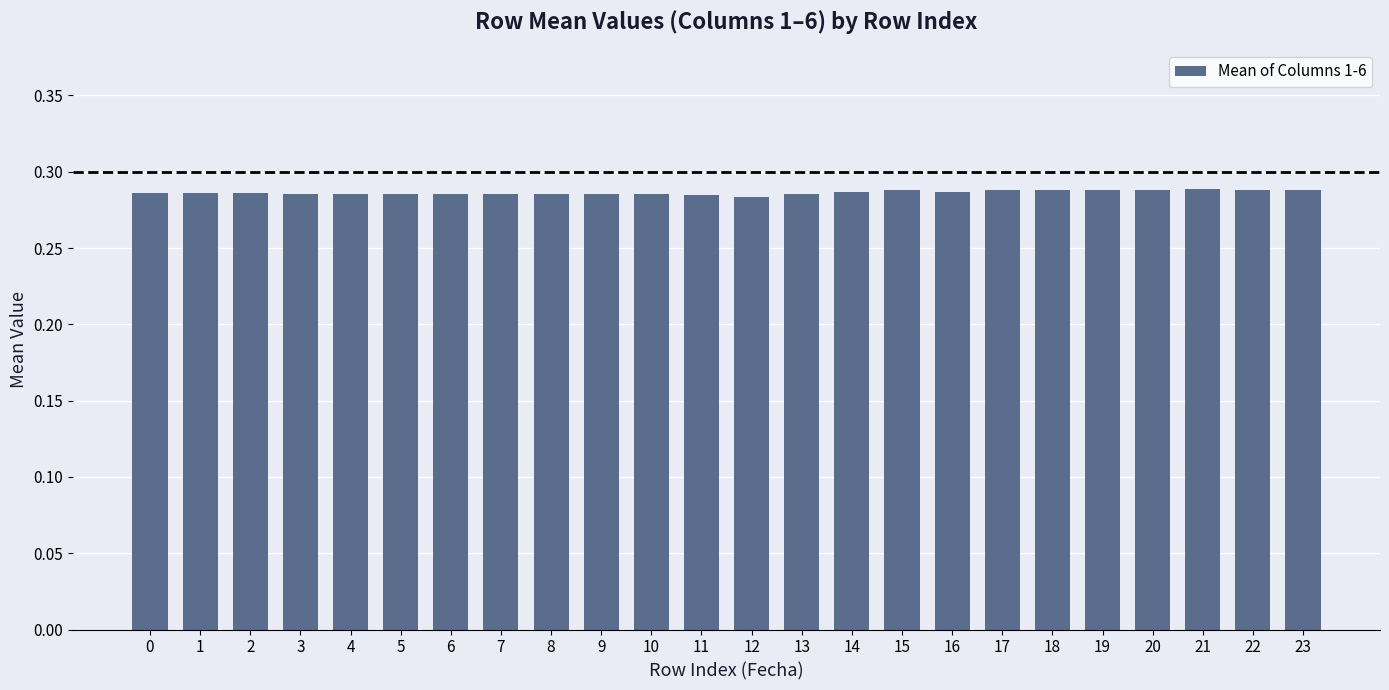

The chart shows a value of 0.4 at 16. True or false?

False